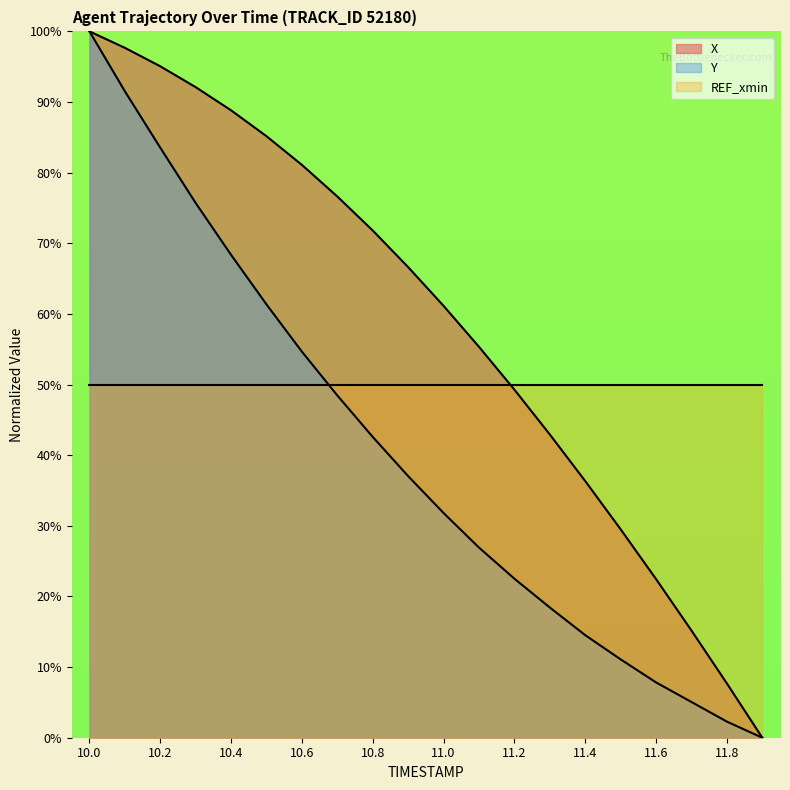

True or false: Y and X cross at least once.

False